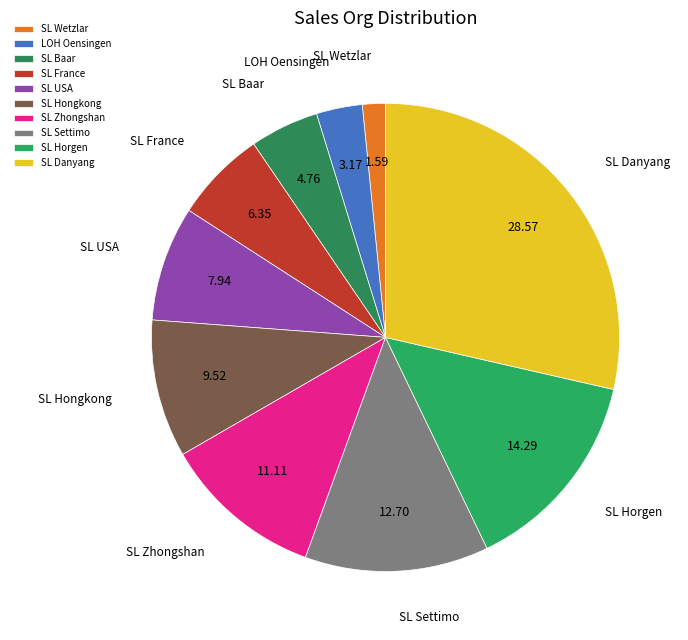

True or false: LOH Oensingen accounts for 3% of the total.

True